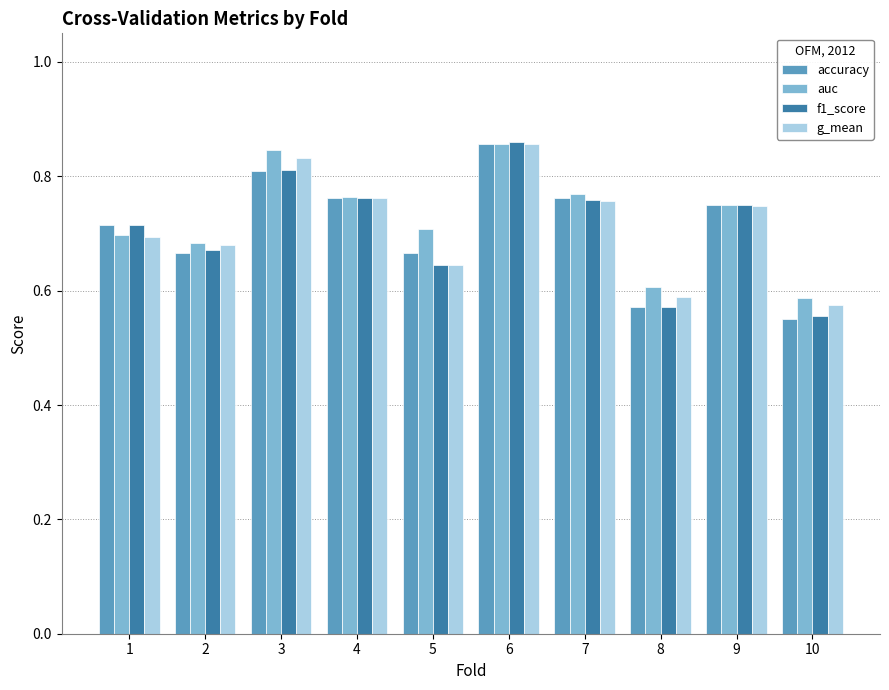

Between 1 and 5, which series saw the biggest shift?

f1_score